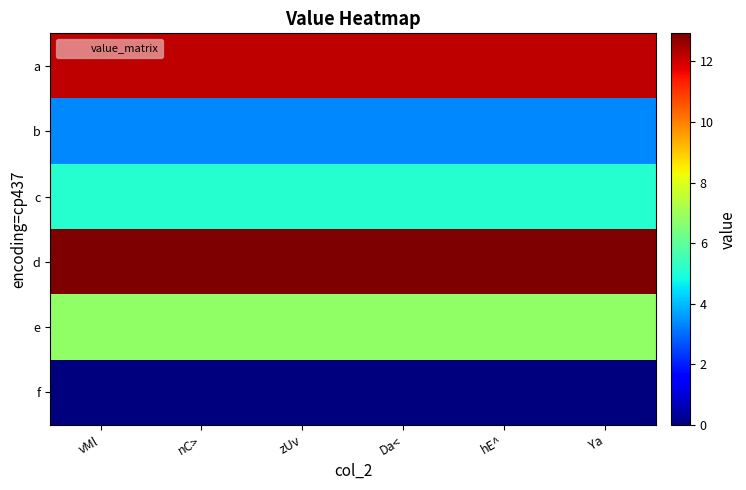

At which category is the sum across all series the highest?

vMl